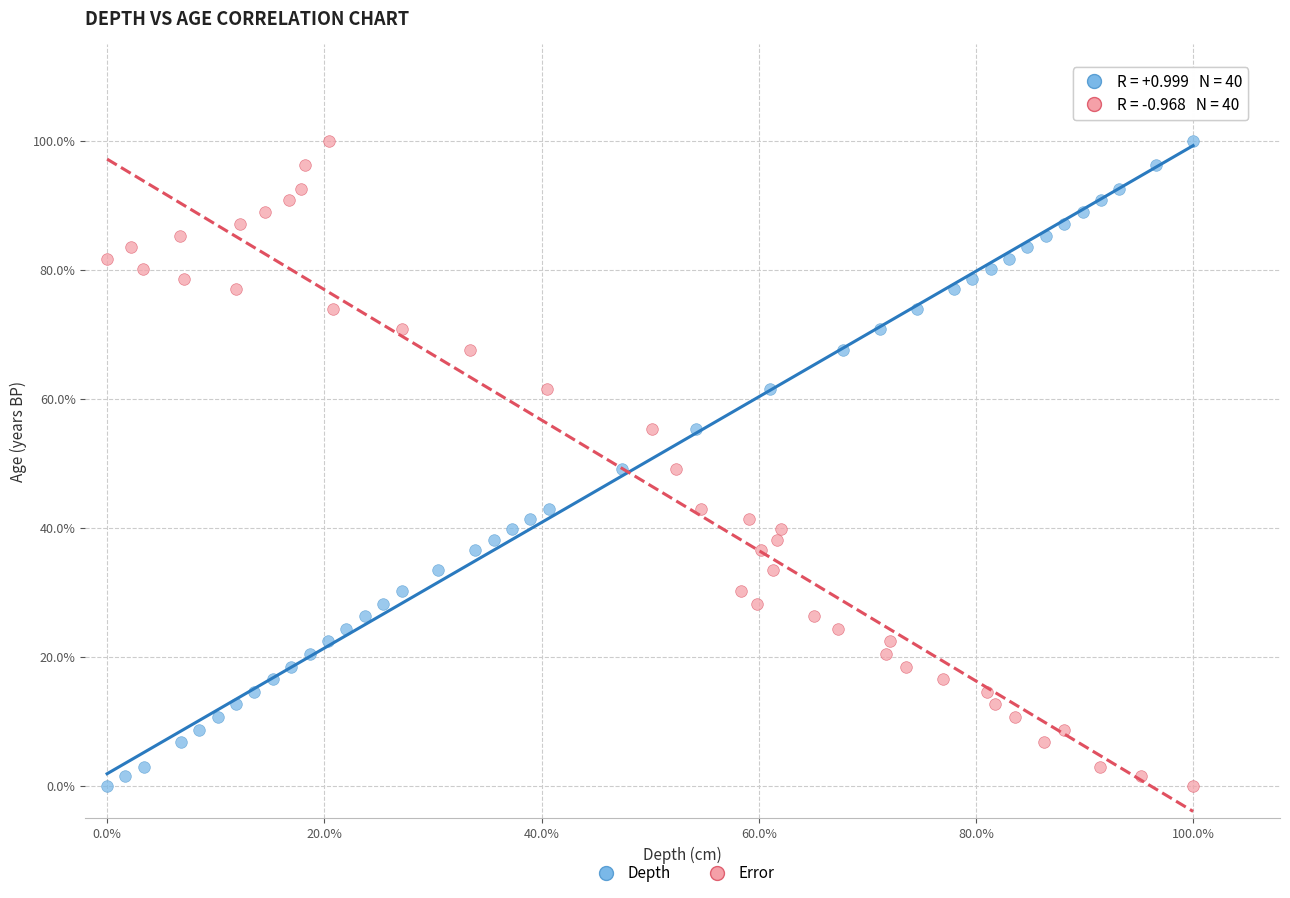

What are all the series names shown in the legend?

Depth, Error